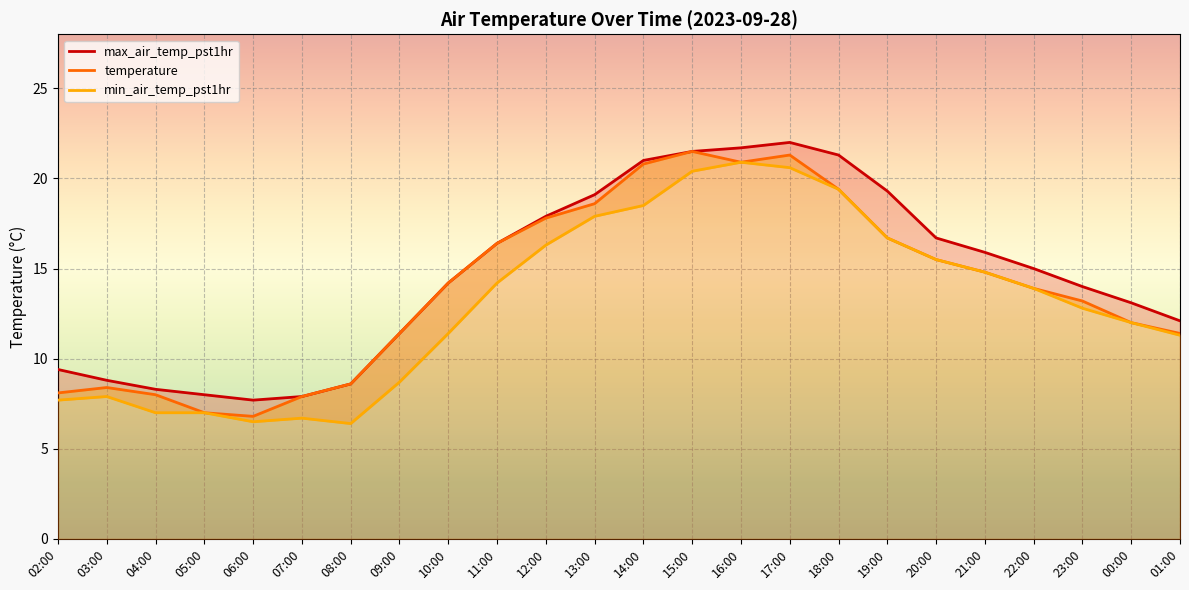

At which label does max_air_temp_pst1hr first exceed 15?

11:00